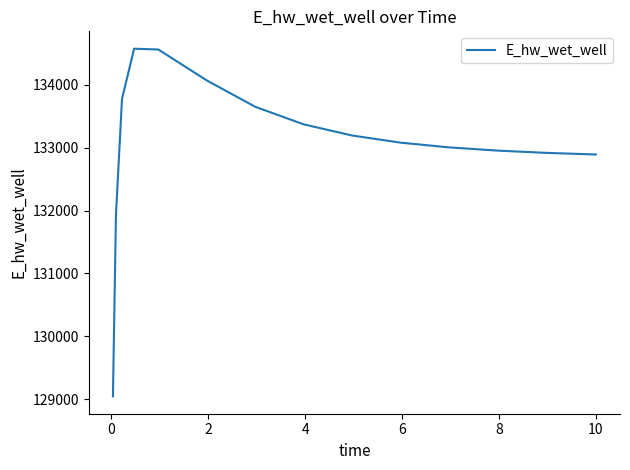

What is the maximum value shown in the chart?

134569.4